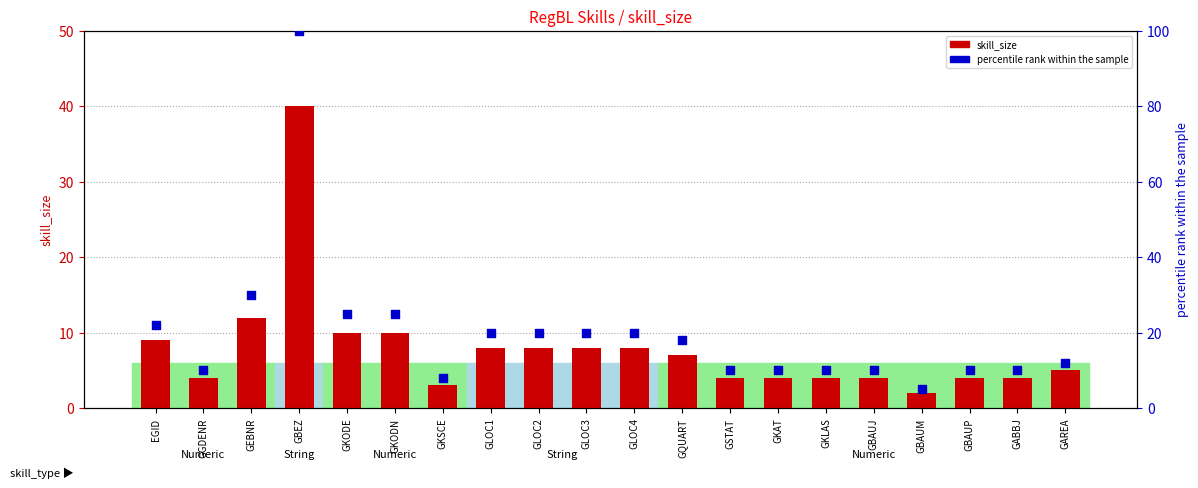

At which category is the sum across all series the highest?

GBEZ